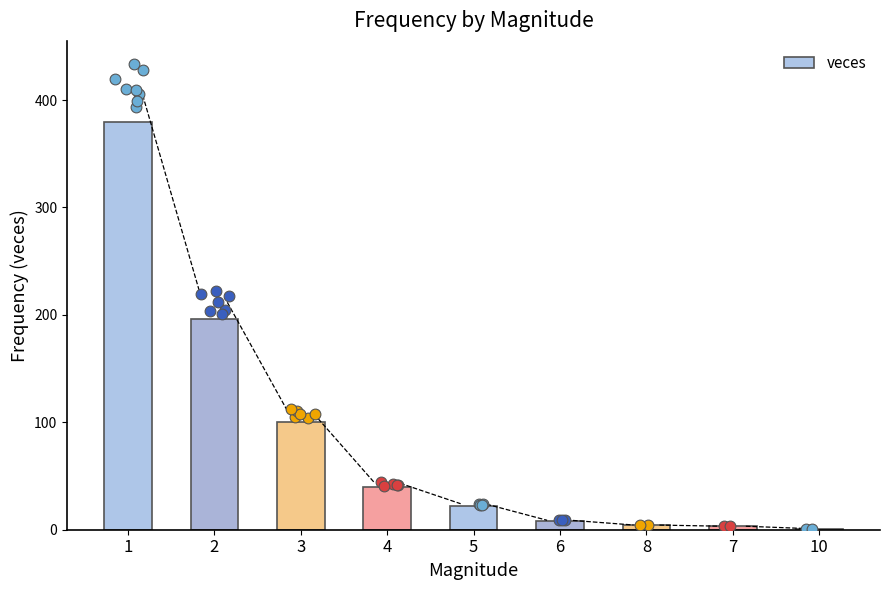

What is the ratio of the value at 2 to the value at 1?

0.5